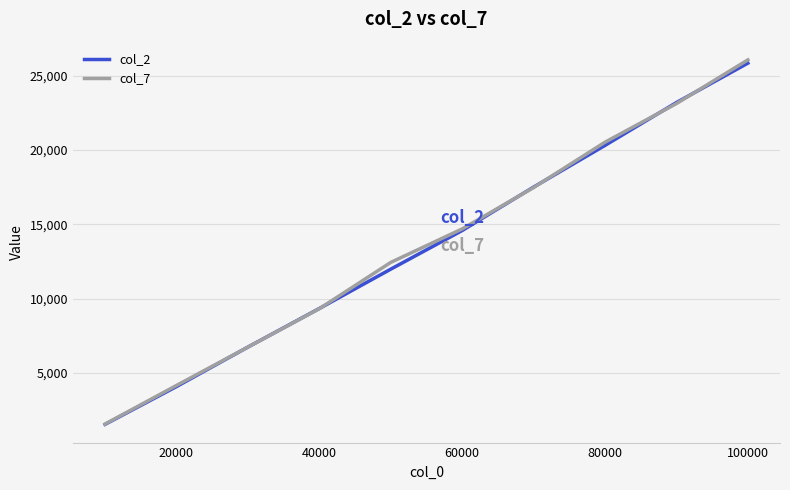

Which series has the widest spread of values?

col_7